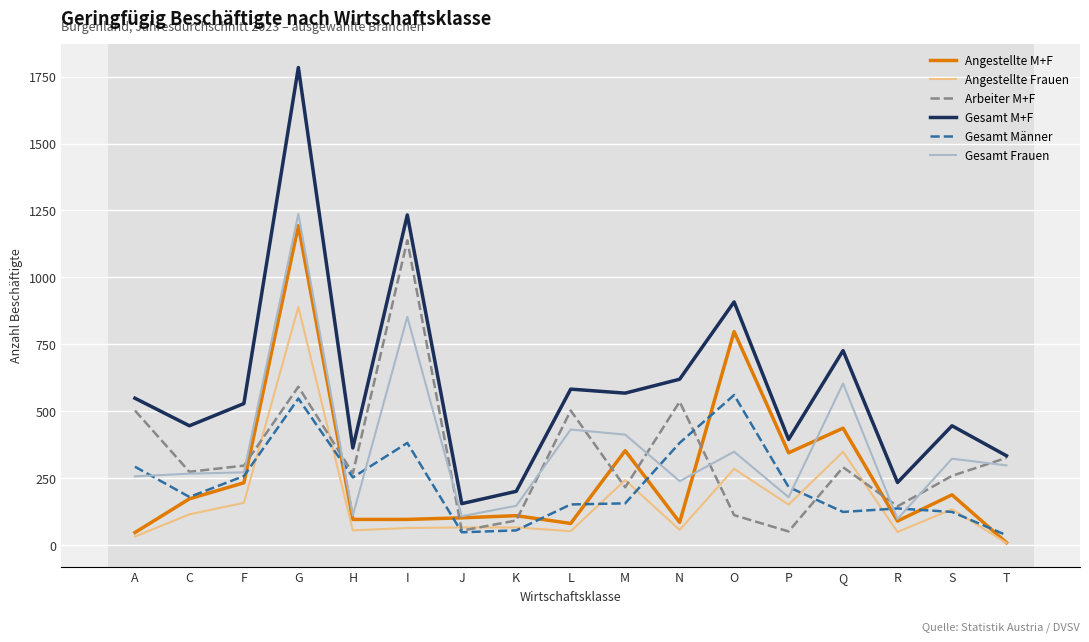

How many lines are shown in the chart?

6